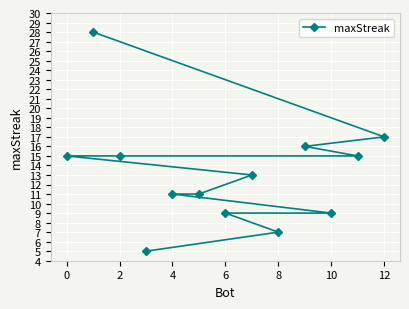

What is the difference between the maximum and minimum values?

23